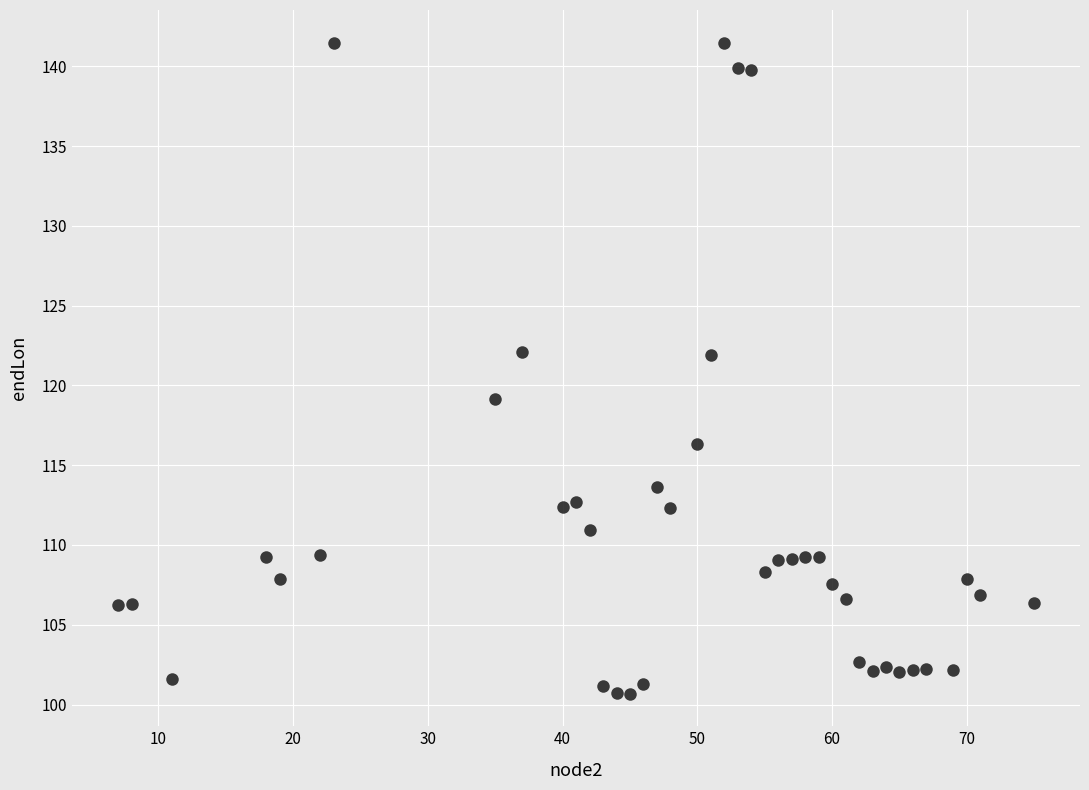

What is the range of X values (max minus min)?

68.0